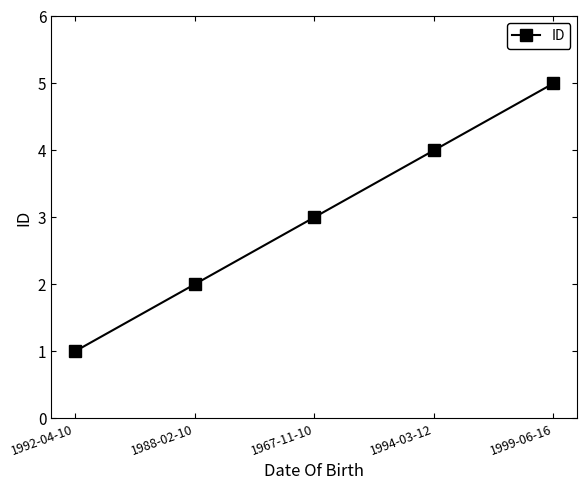

Does the chart have visible grid lines?

No